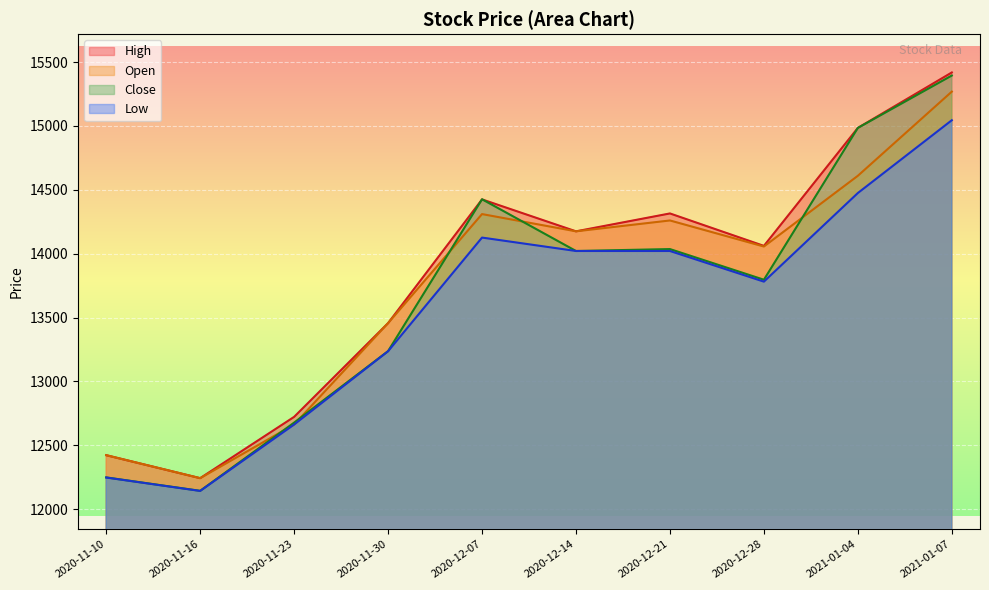

Rank the categories by Open value from highest to lowest.

2021-01-07, 2021-01-04, 2020-12-07, 2020-12-21, 2020-12-14, 2020-12-28, 2020-11-30, 2020-11-23, 2020-11-10, 2020-11-16